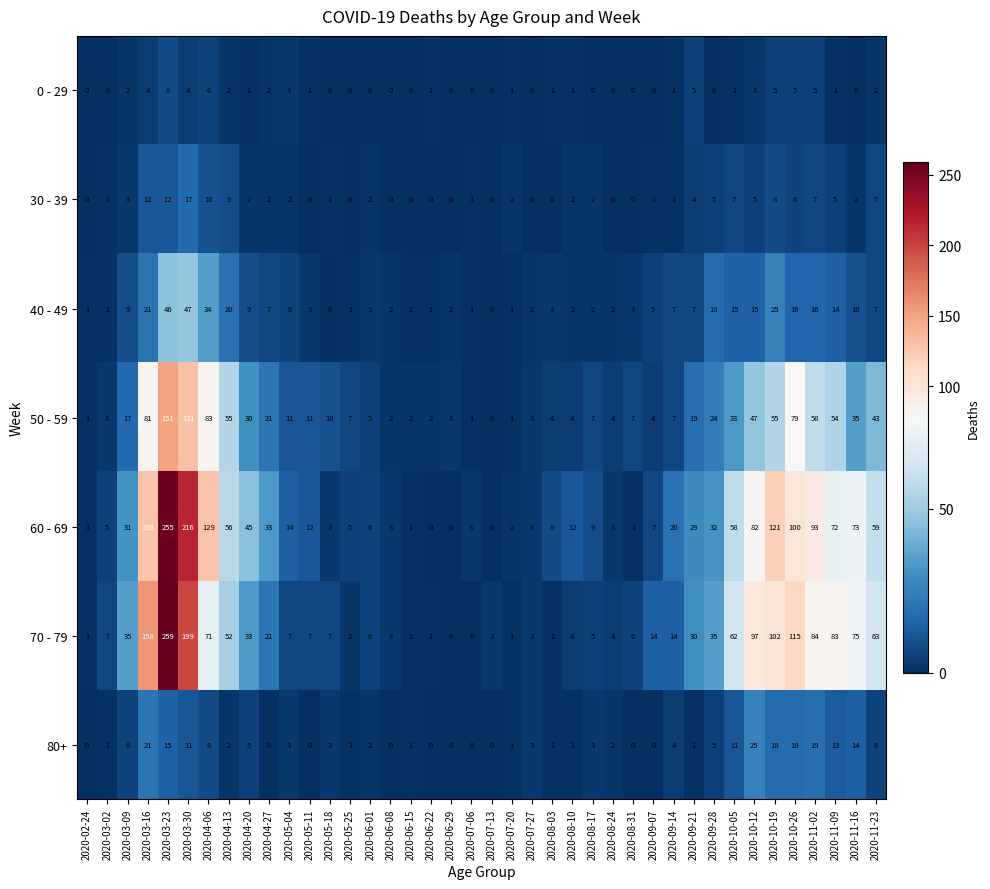

What is the difference between the 30 - 39 values at 2020-10-05 and 2020-08-17?

5